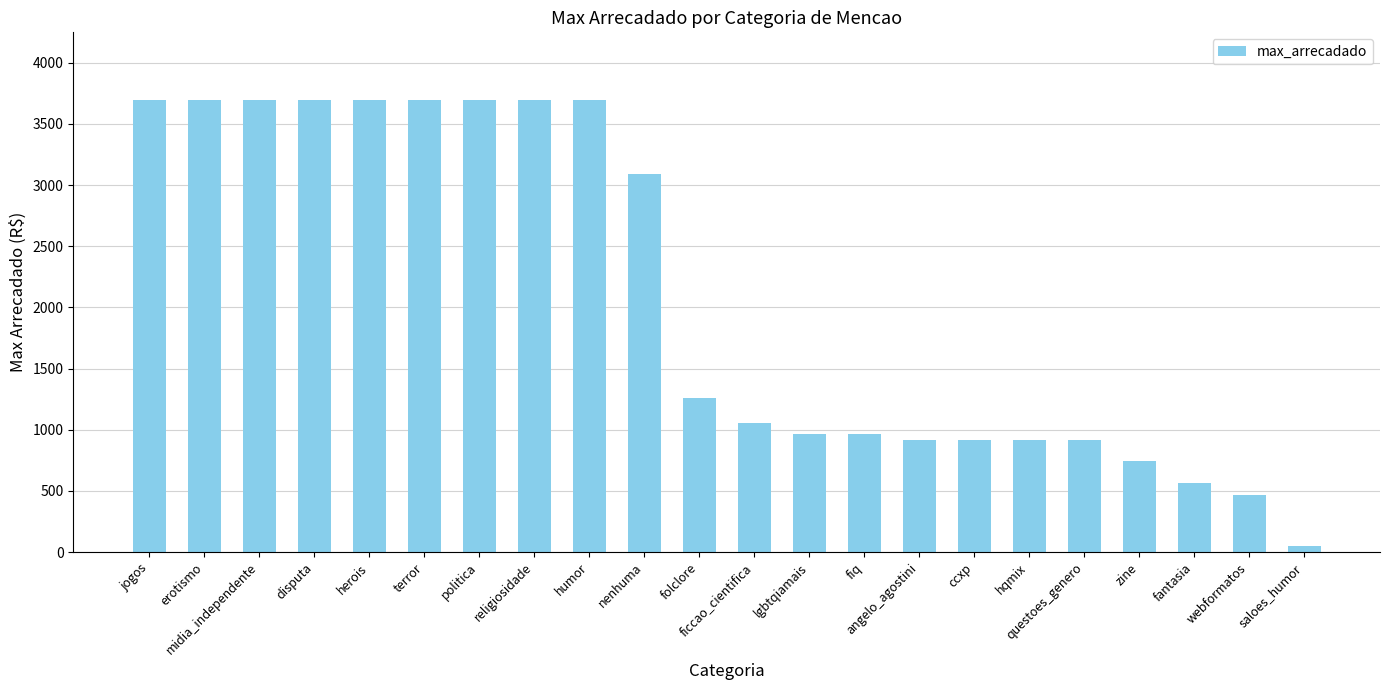

At which label is the value closest to 1872?

folclore